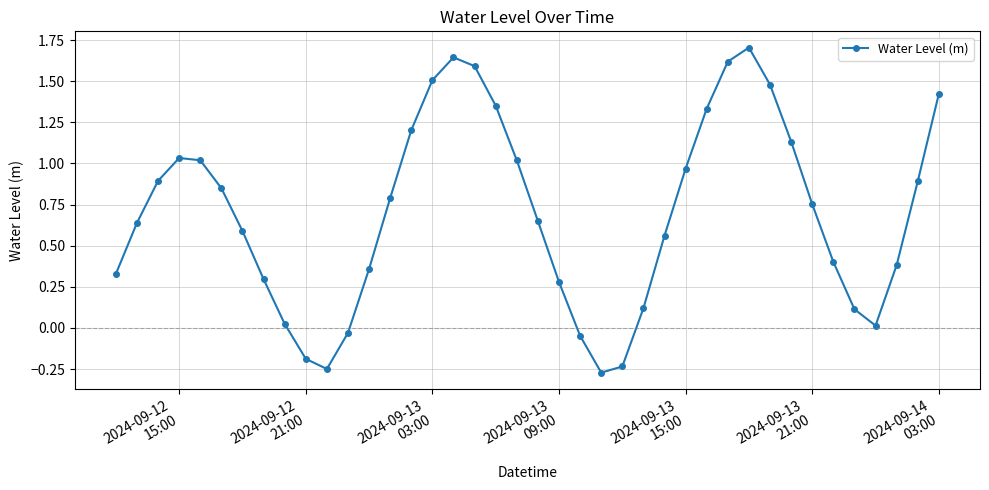

What is the difference between the maximum and minimum values?

2.0